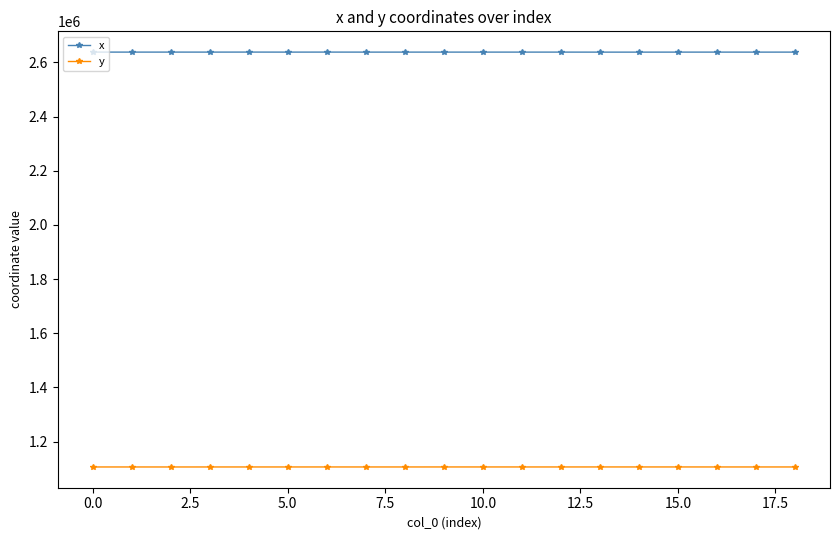

What is the minimum value shown in the chart?

1106507.0